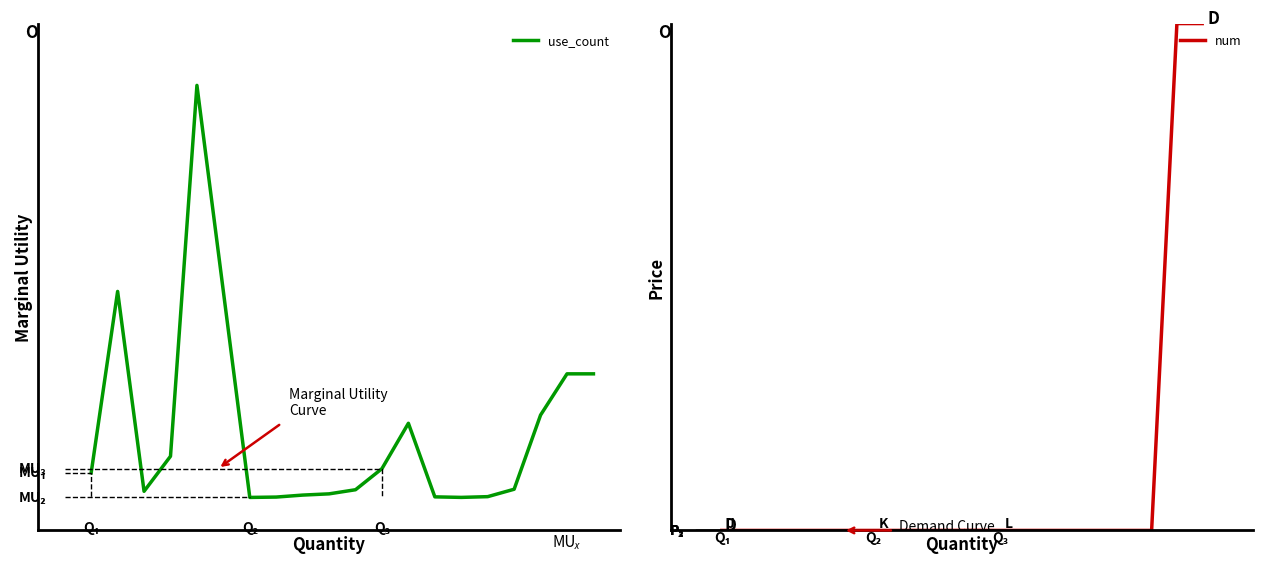

What is the minimum value shown in the chart?

1